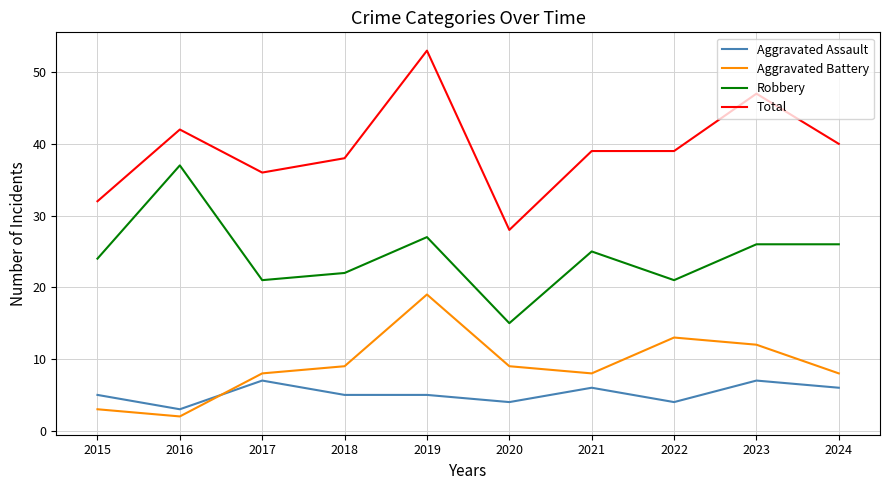

Reading left to right, list all the values displayed in this chart.

Aggravated Assault: 2015=5	2016=3	2017=7	2018=5	2019=5	2020=4	2021=6	2022=4	2023=7	2024=6
Aggravated Battery: 2015=3	2016=2	2017=8	2018=9	2019=19	2020=9	2021=8	2022=13	2023=12	2024=8
Robbery: 2015=24	2016=37	2017=21	2018=22	2019=27	2020=15	2021=25	2022=21	2023=26	2024=26
Total: 2015=32	2016=42	2017=36	2018=38	2019=53	2020=28	2021=39	2022=39	2023=47	2024=40